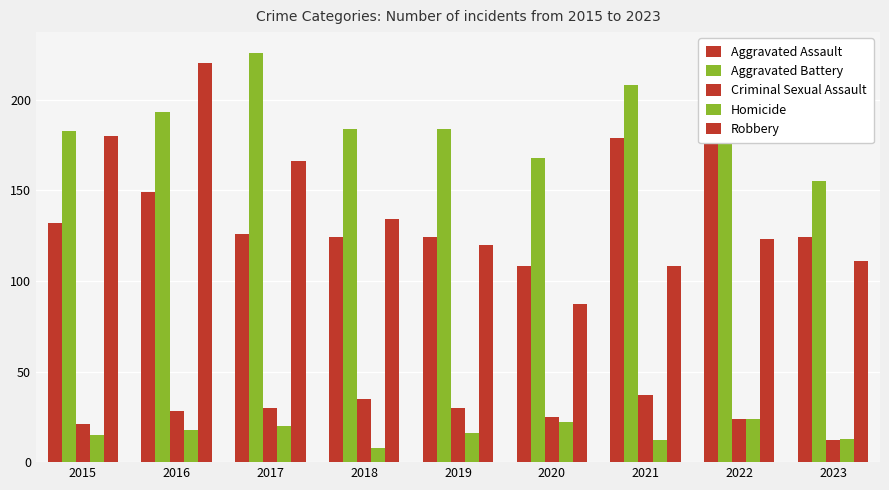

The Aggravated Assault series shows 91 at 2022. True or false?

False